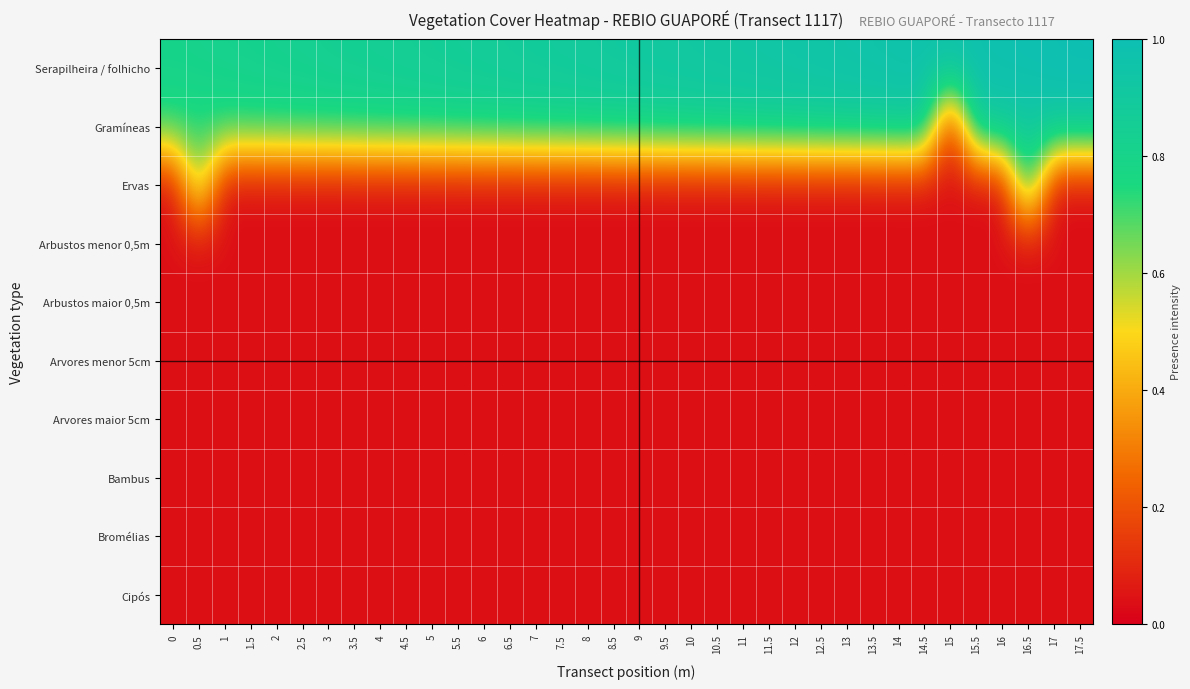

At 16, list the series in order from smallest to largest.

Ervas, Arbustos menor 0,5m, Arbustos maior 0,5m, Arvores menor 5cm, Arvores maior 5cm, Bambus, Bromélias, Cipós, Gramíneas, Serapilheira / folhicho